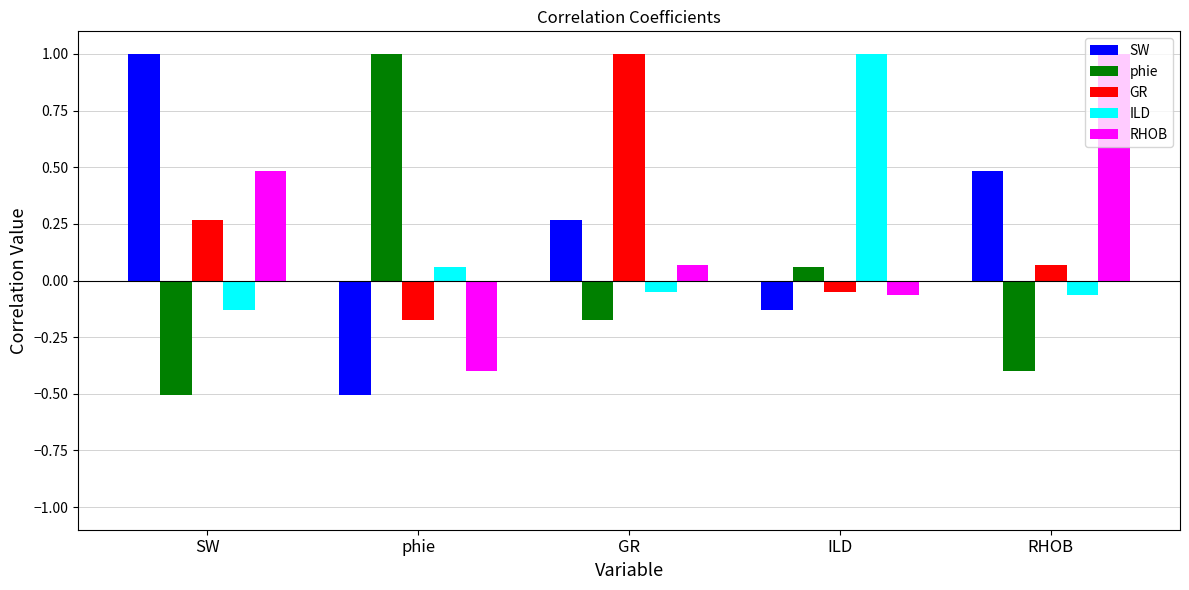

List the labels in order of RHOB value, smallest first.

phie, ILD, GR, SW, RHOB